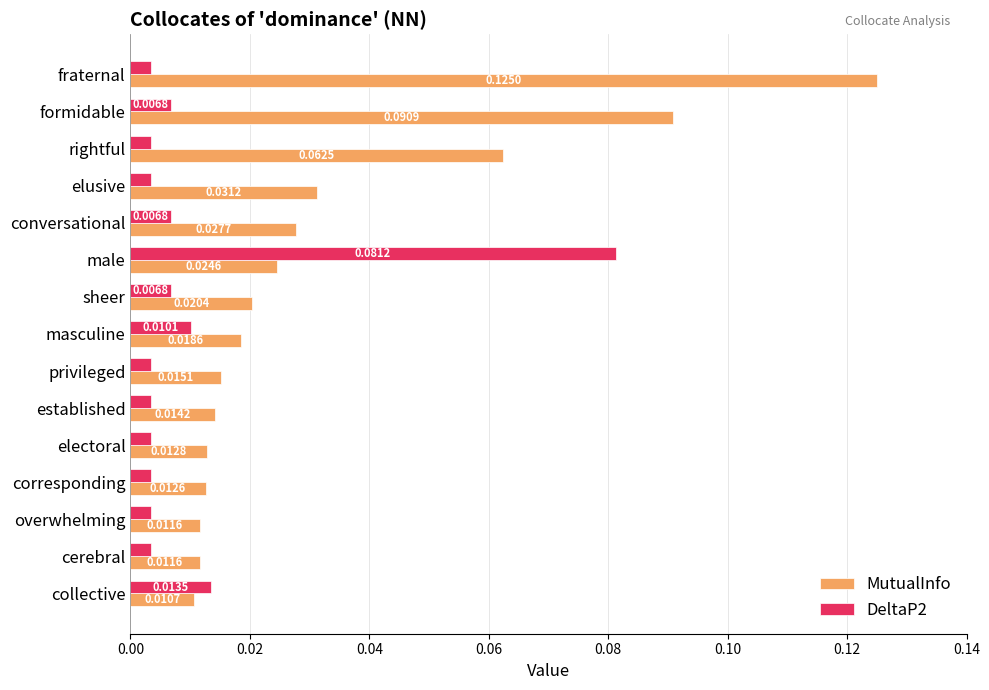

List the series in order of their overall mean, lowest first.

DeltaP2, MutualInfo